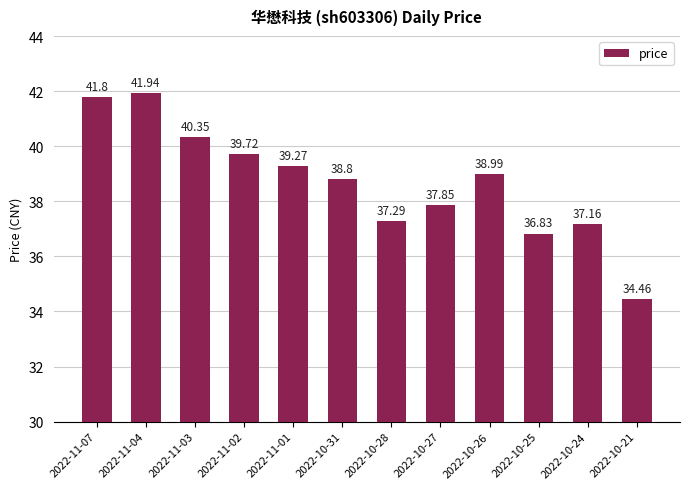

The chart shows a value of 9.2 at 2022-10-28. True or false?

False